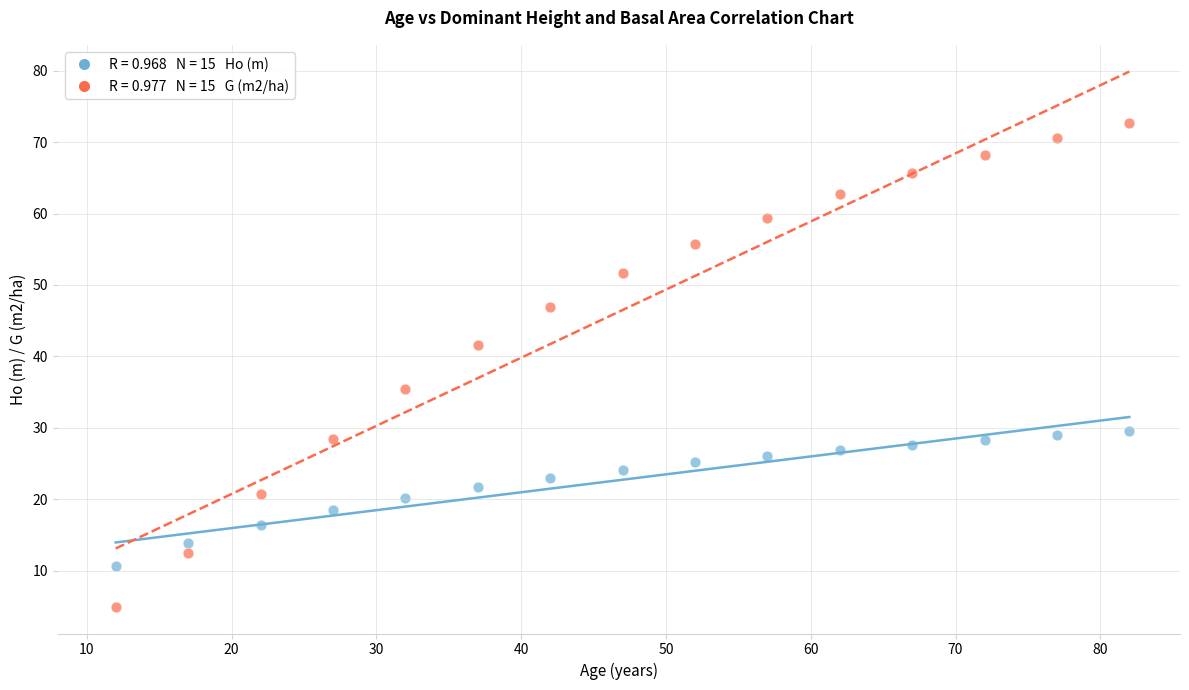

Across all data points, what is the range of X values (max minus min)?

70.0